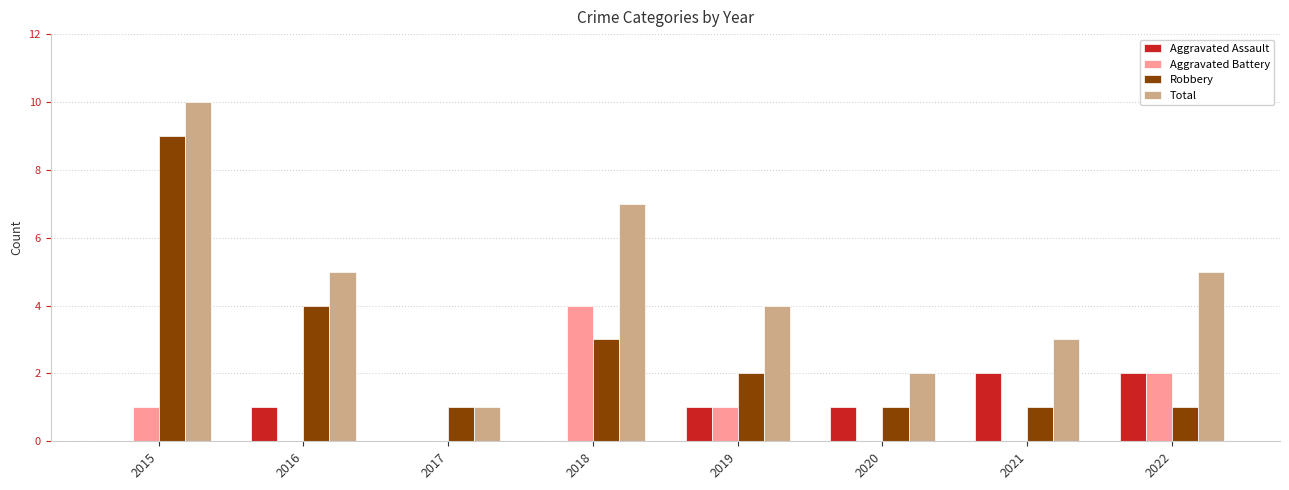

Which category has the highest value across all series?

2015